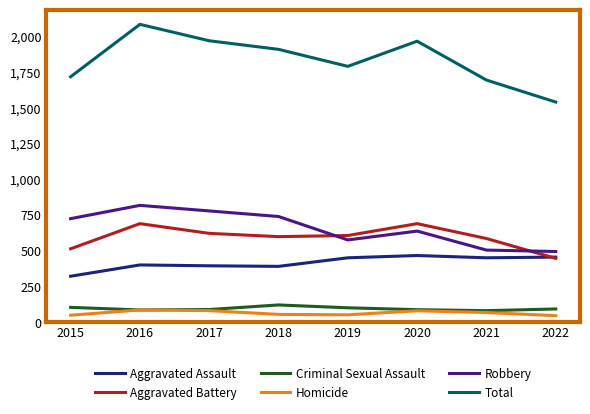

True or false: Criminal Sexual Assault and Robbery cross at least once.

False